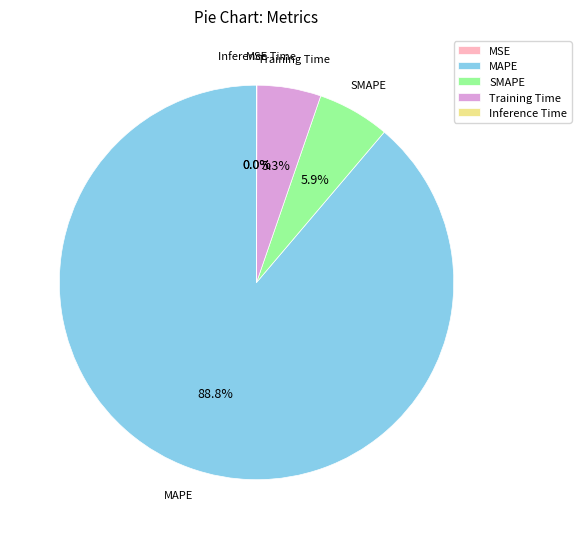

Is SMAPE the majority of the pie?

No